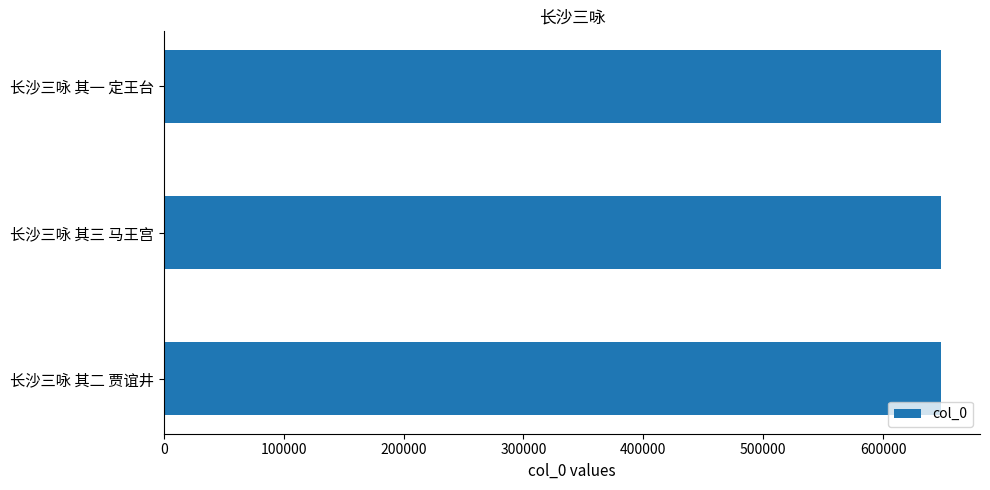

What is the average value?

648291